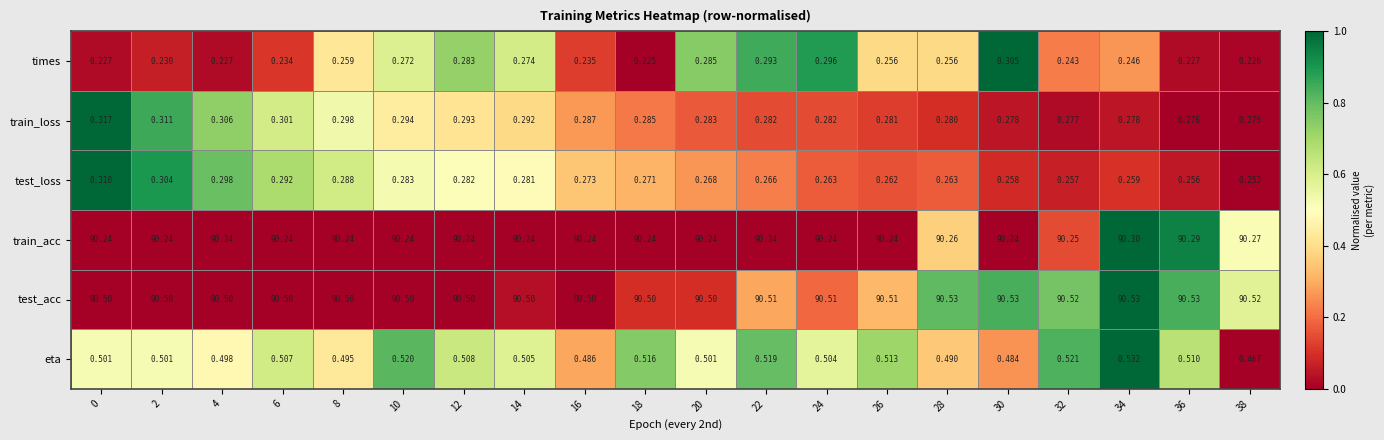

What is the maximum value shown in the chart?

90.5